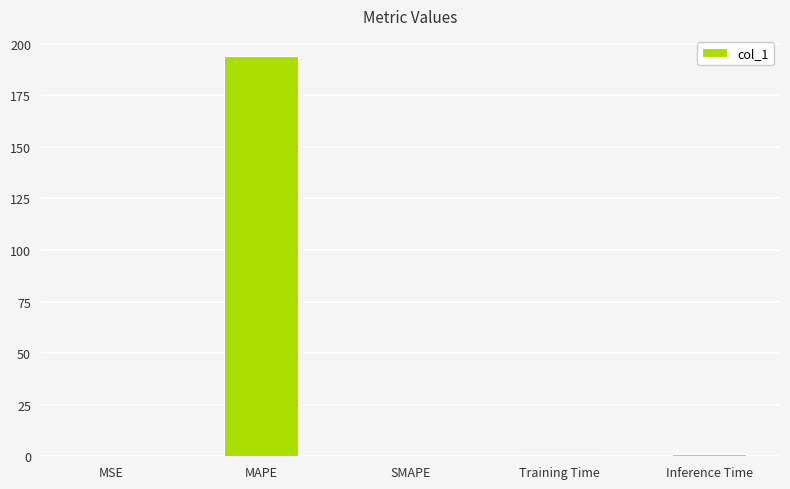

Is it true that the value at MAPE is 194.1?

True